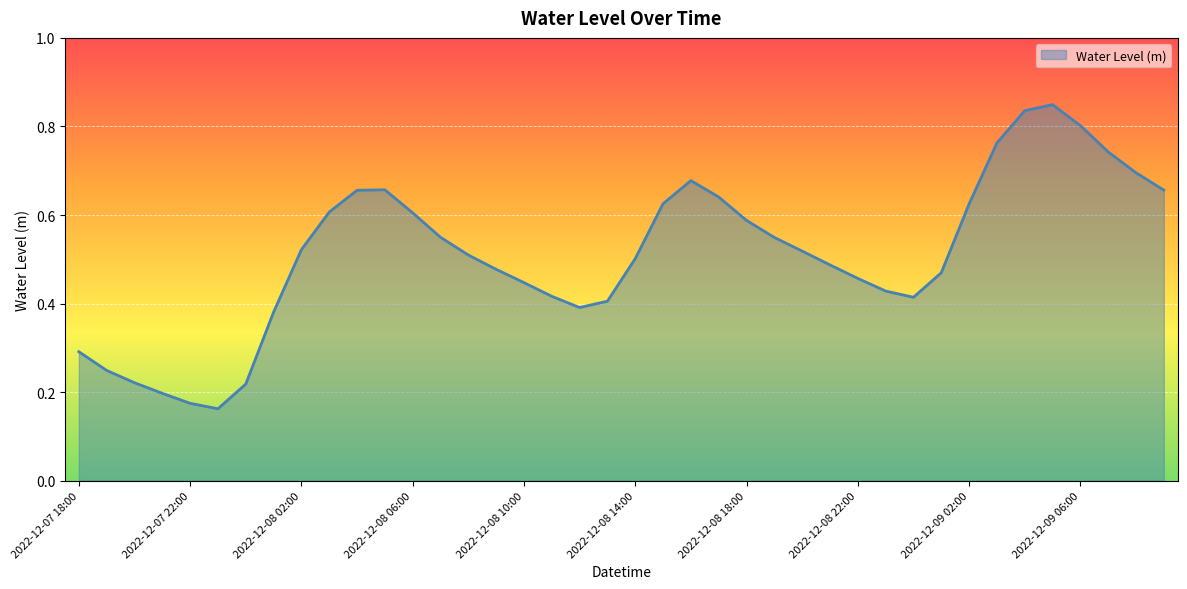

List the labels in order of value, smallest first.

2022-12-07 23:00, 2022-12-07 22:00, 2022-12-07 21:00, 2022-12-08 00:00, 2022-12-07 20:00, 2022-12-07 19:00, 2022-12-07 18:00, 2022-12-08 01:00, 2022-12-08 12:00, 2022-12-08 13:00, 2022-12-09 00:00, 2022-12-08 11:00, 2022-12-08 23:00, 2022-12-08 10:00, 2022-12-08 22:00, 2022-12-09 01:00, 2022-12-08 09:00, 2022-12-08 21:00, 2022-12-08 14:00, 2022-12-08 08:00, 2022-12-08 20:00, 2022-12-08 02:00, 2022-12-08 19:00, 2022-12-08 07:00, 2022-12-08 18:00, 2022-12-08 06:00, 2022-12-08 03:00, 2022-12-09 02:00, 2022-12-08 15:00, 2022-12-08 17:00, 2022-12-08 04:00, 2022-12-09 09:00, 2022-12-08 05:00, 2022-12-08 16:00, 2022-12-09 08:00, 2022-12-09 07:00, 2022-12-09 03:00, 2022-12-09 06:00, 2022-12-09 04:00, 2022-12-09 05:00